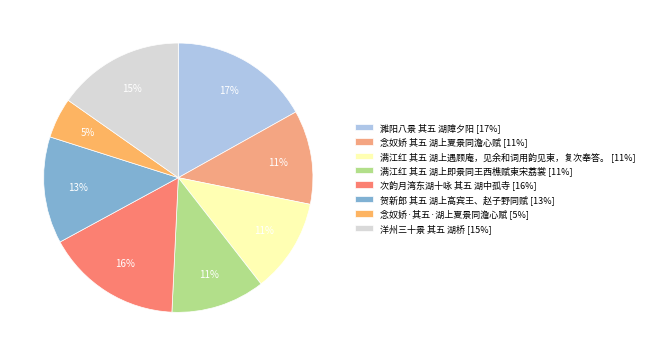

What portion of the pie excludes 满江红 其五 湖上即景同王西樵赋柬宋荔裳?

88.7%